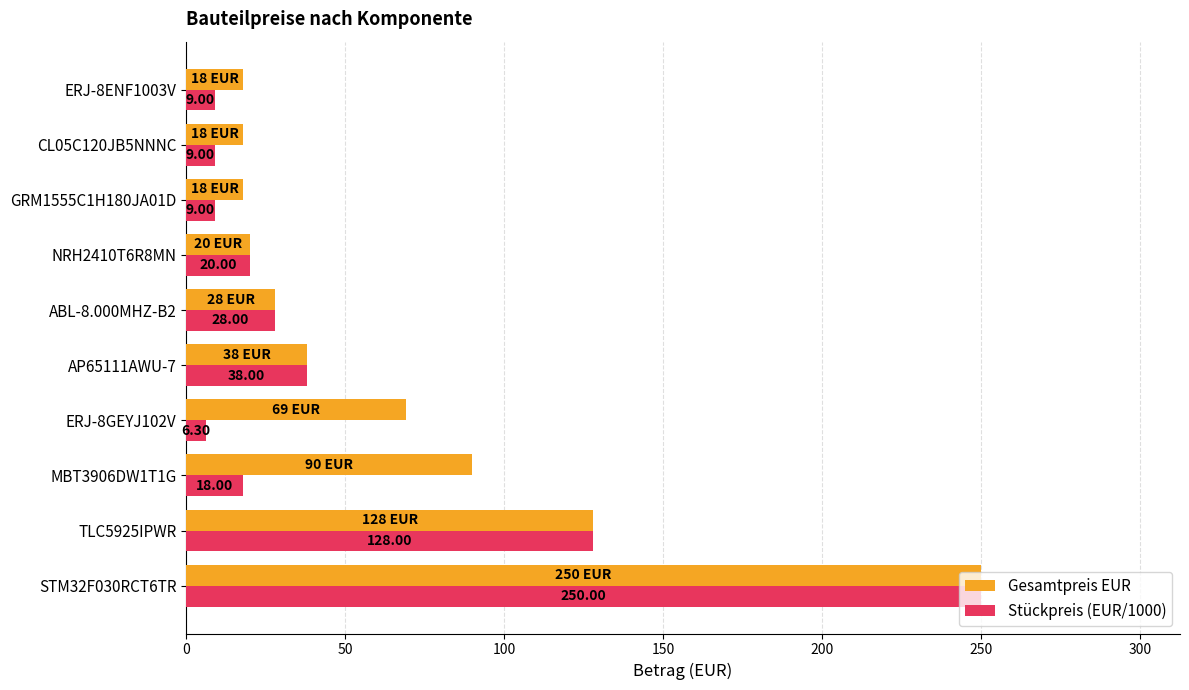

Rank the series by their average value, from highest to lowest.

Gesamtpreis EUR, Stückpreis (EUR/1000)